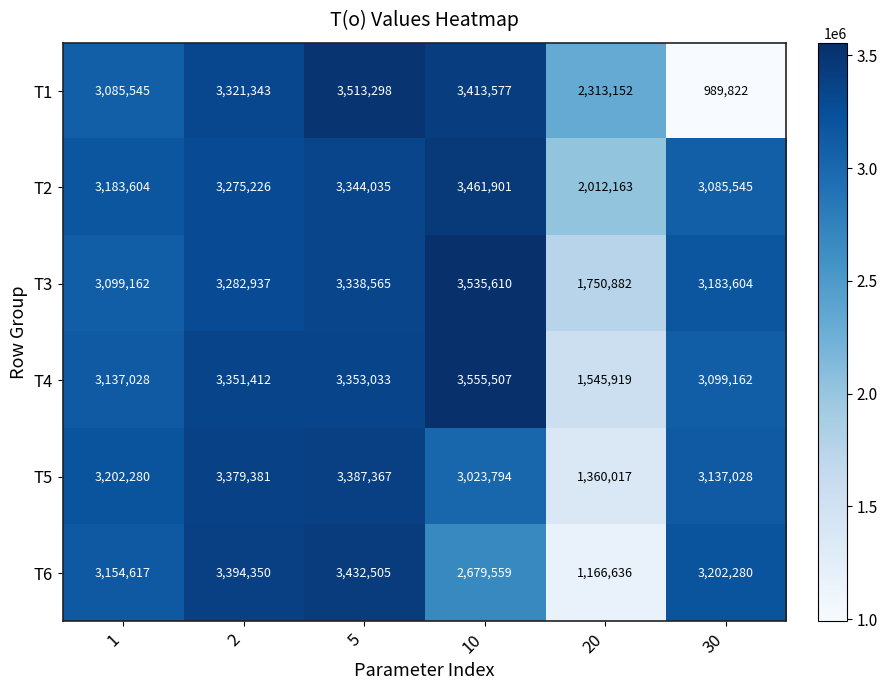

At how many categories does at least one series exceed 1811641?

6